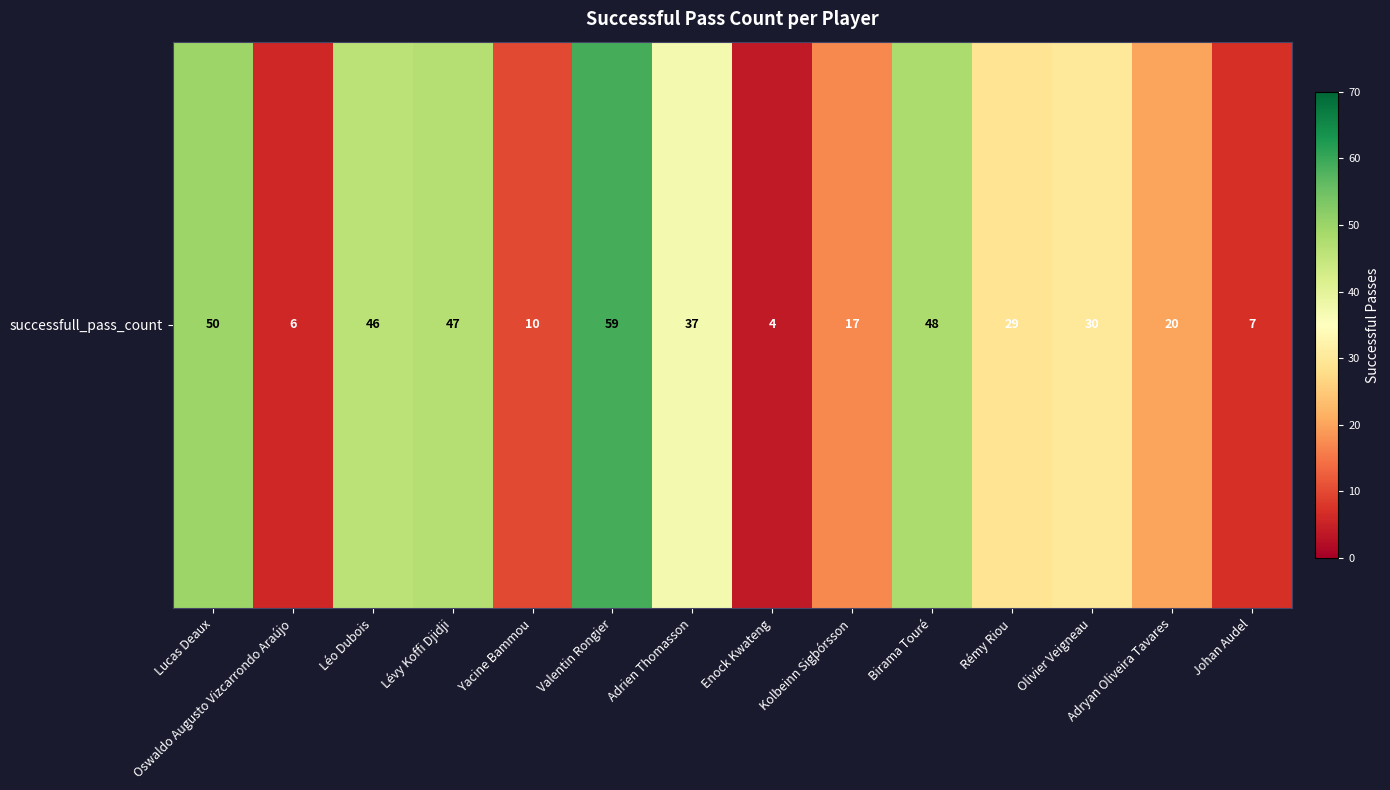

What is the difference between the maximum and minimum values?

55